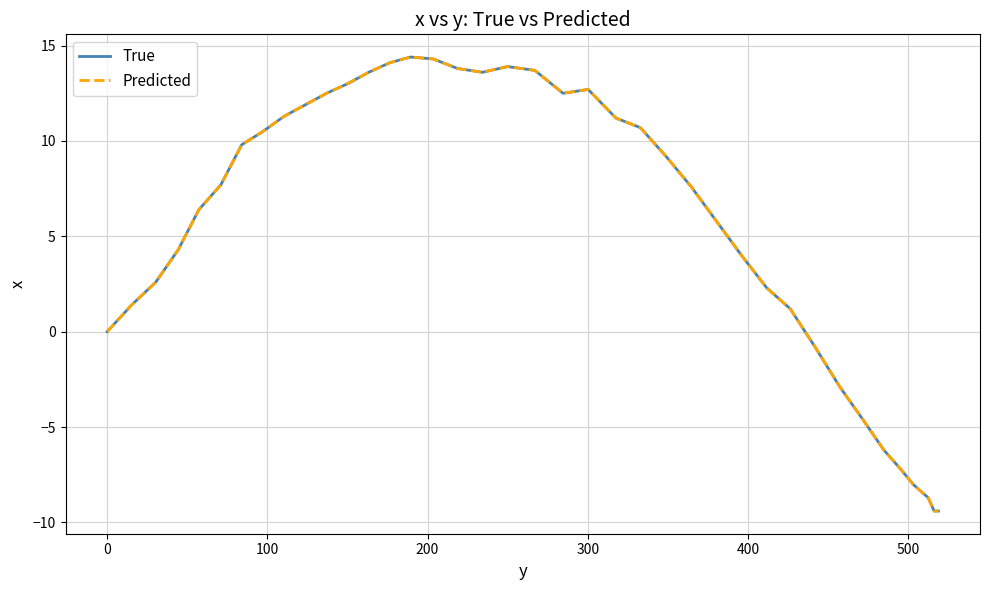

Does the chart have visible grid lines?

Yes